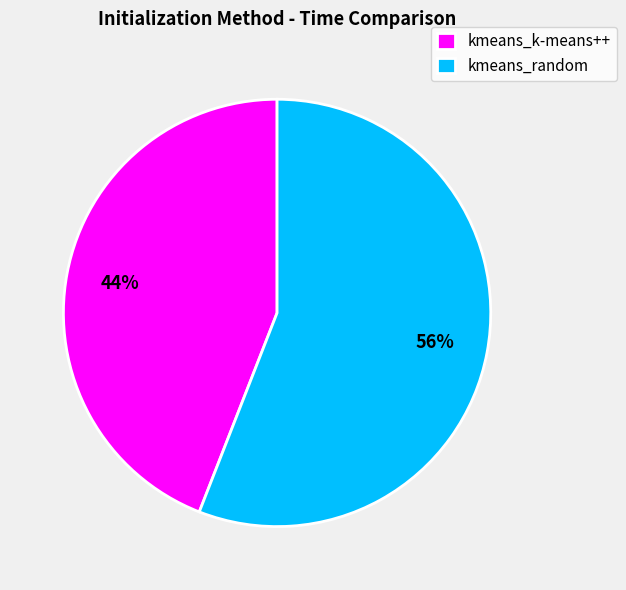

Rank the categories by value from highest to lowest.

kmeans_random, kmeans_k-means++